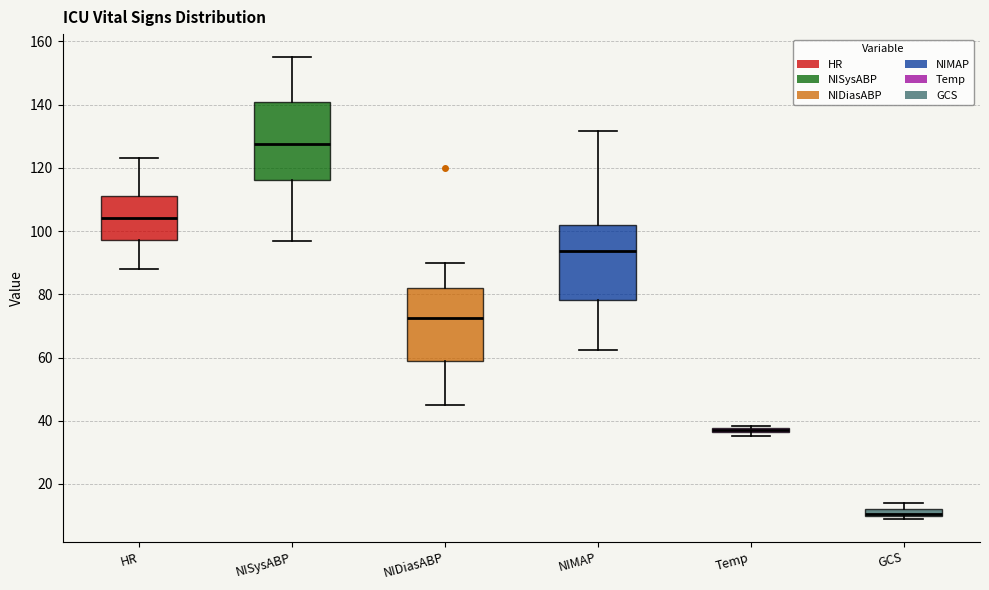

Where does the upper whisker of the box for NIDiasABP end on the y-axis? The values are not printed on the chart, so give them approximately, as read against the axis.

90